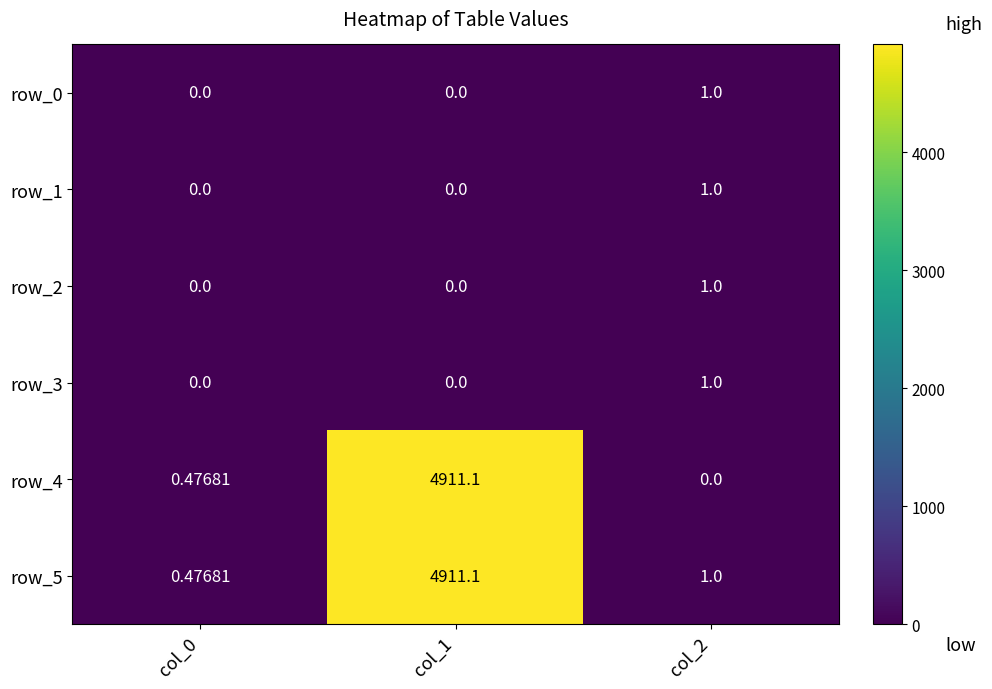

The row_4 series shows 0.3 at col_0. True or false?

False